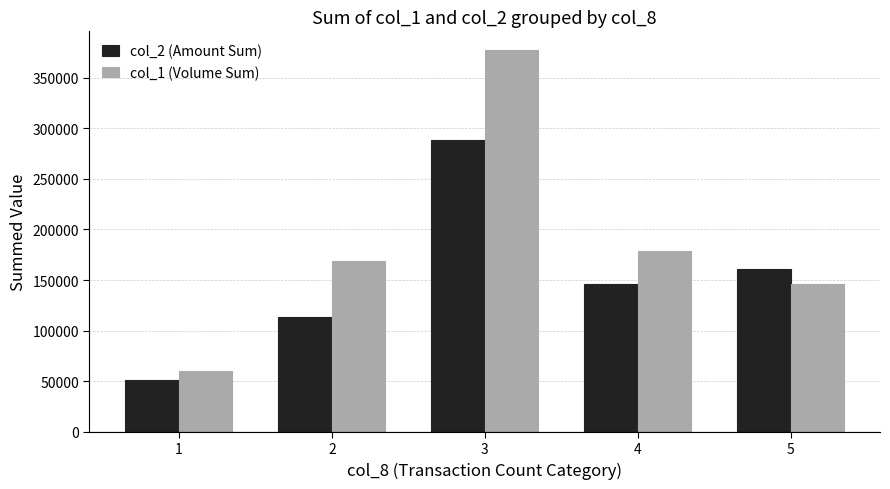

At which label is col_1 (Volume Sum) closest to 218500?

4